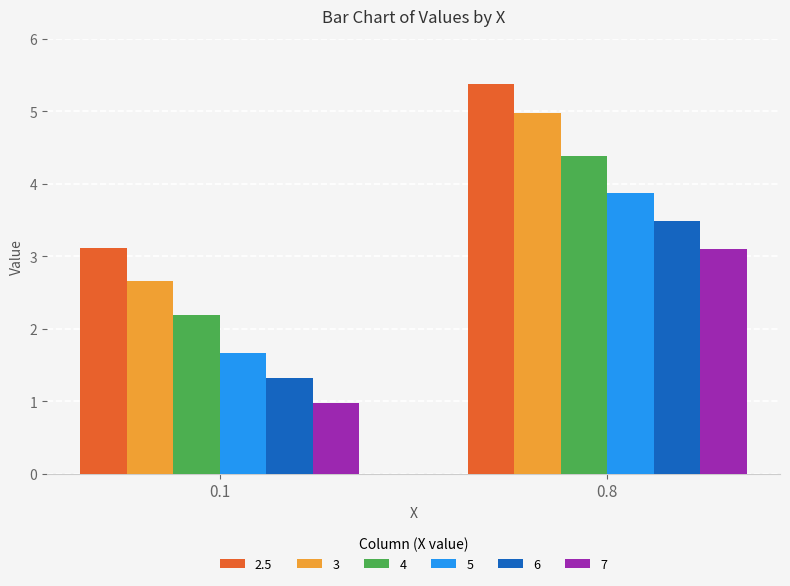

What is the difference between the 6 values at 0.8 and 0.1?

2.2